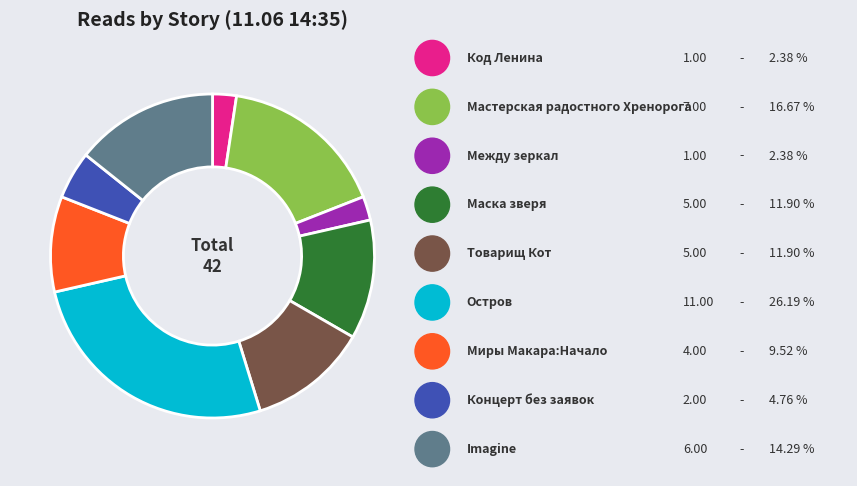

Does any single category account for the majority?

No